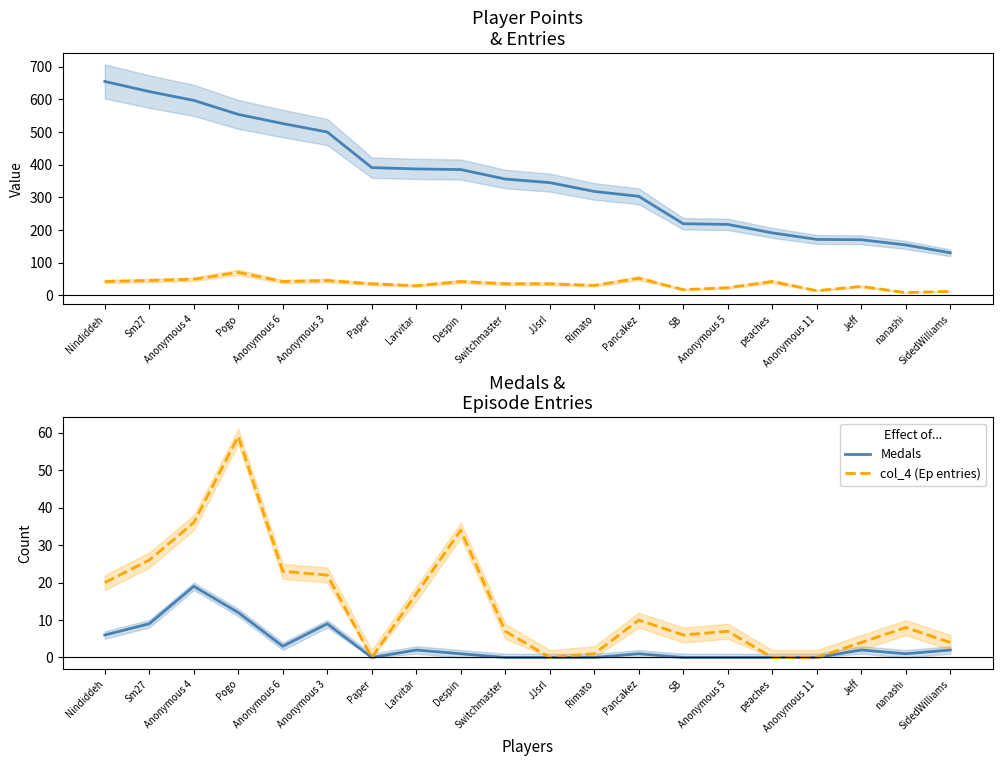

At which label does Medals reach its peak?

Anonymous 4